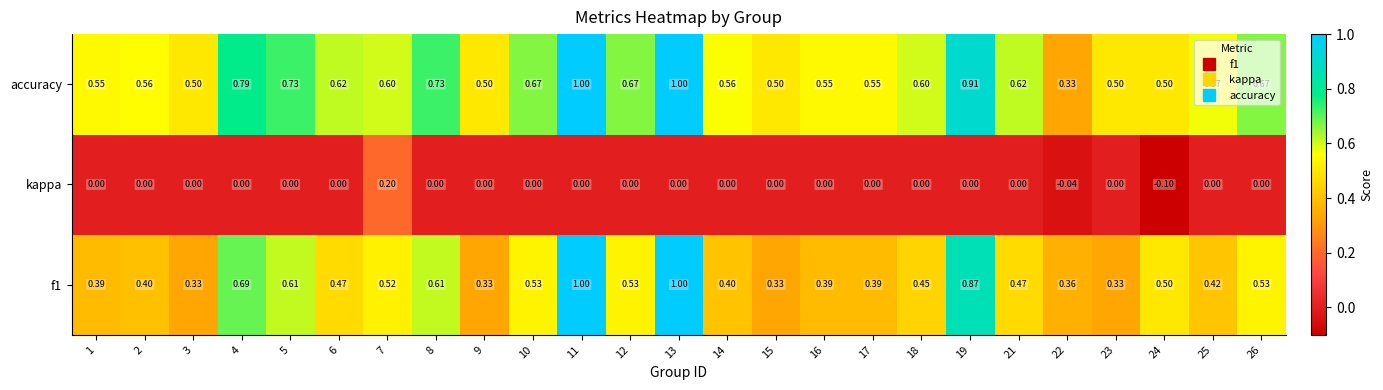

Is the value of accuracy at 2 greater than the value of kappa at 9?

Yes